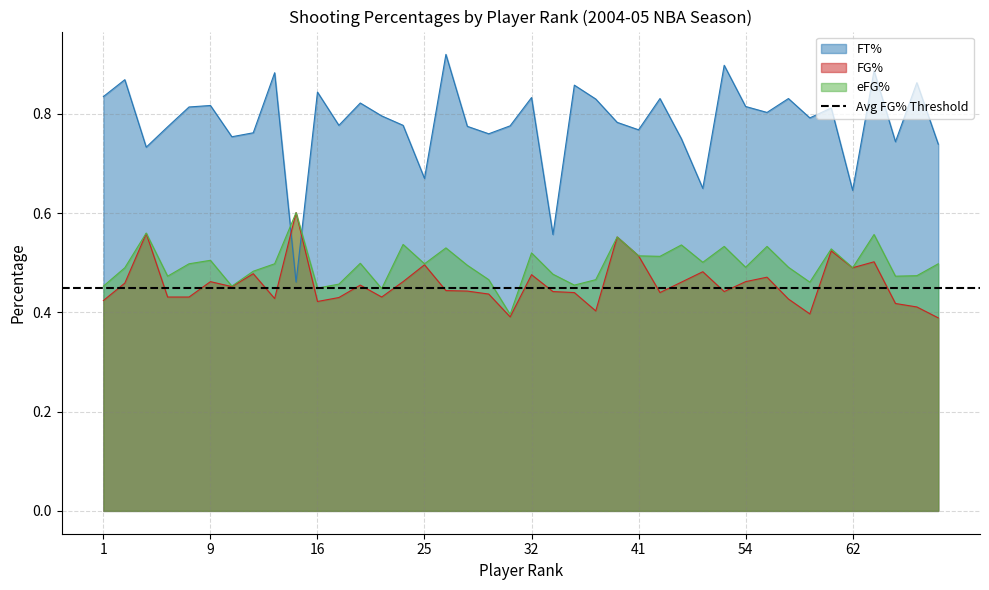

Does the chart display data point markers on the line(s)?

No